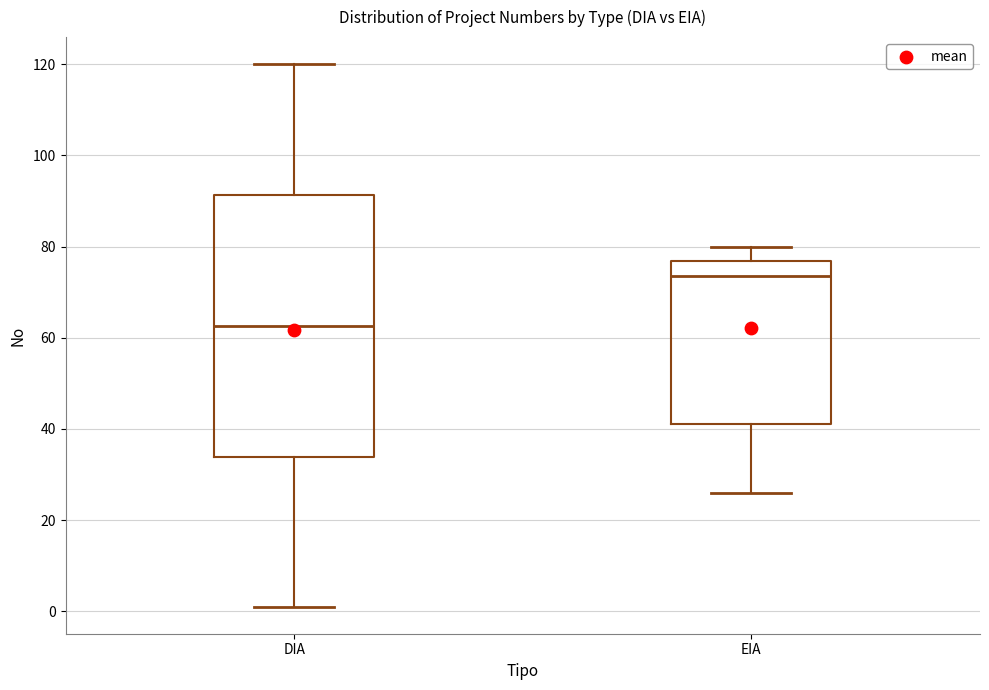

Which box's median line is the highest?

EIA